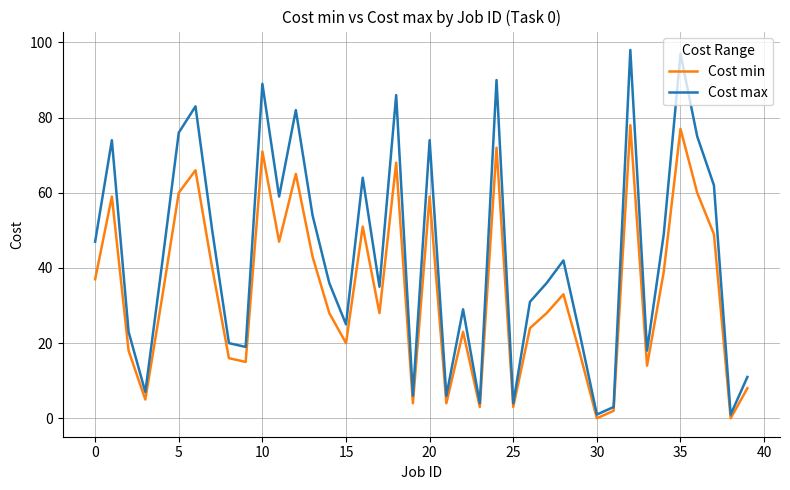

Which series has the largest total across all categories?

Cost max